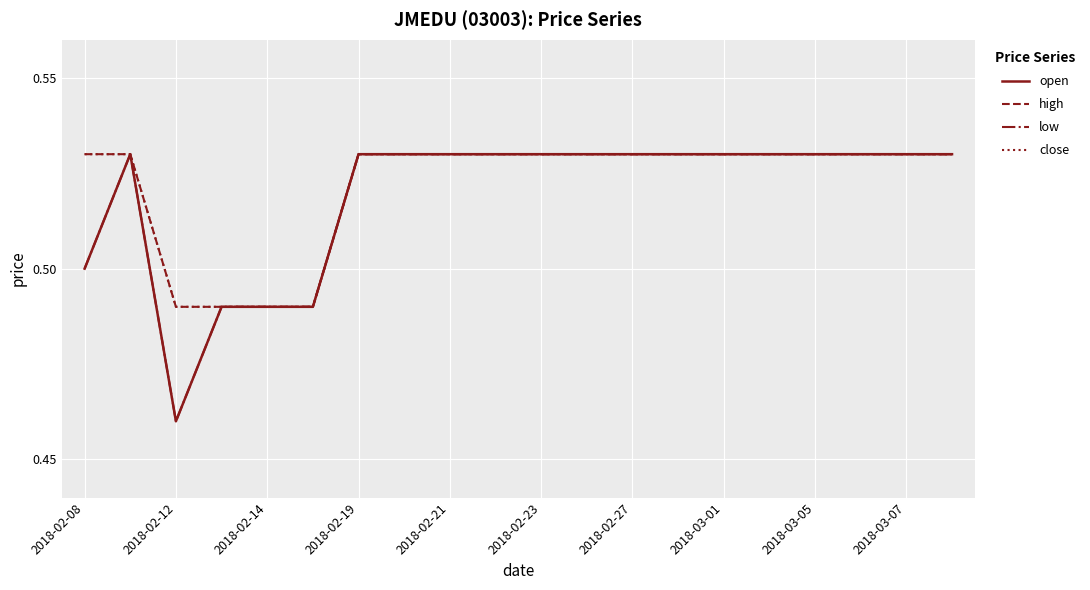

At how many categories does at least one series exceed 0?

20